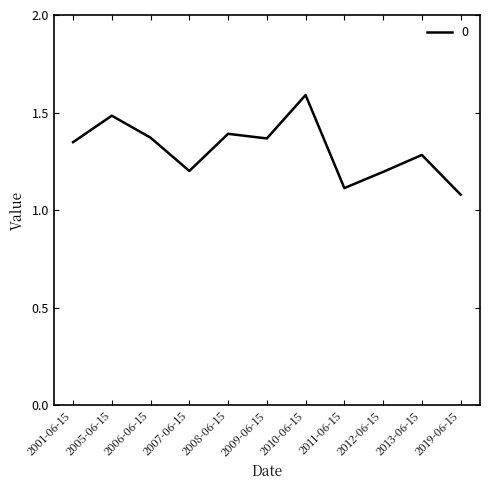

Which category has the highest value across all series?

2010-06-15